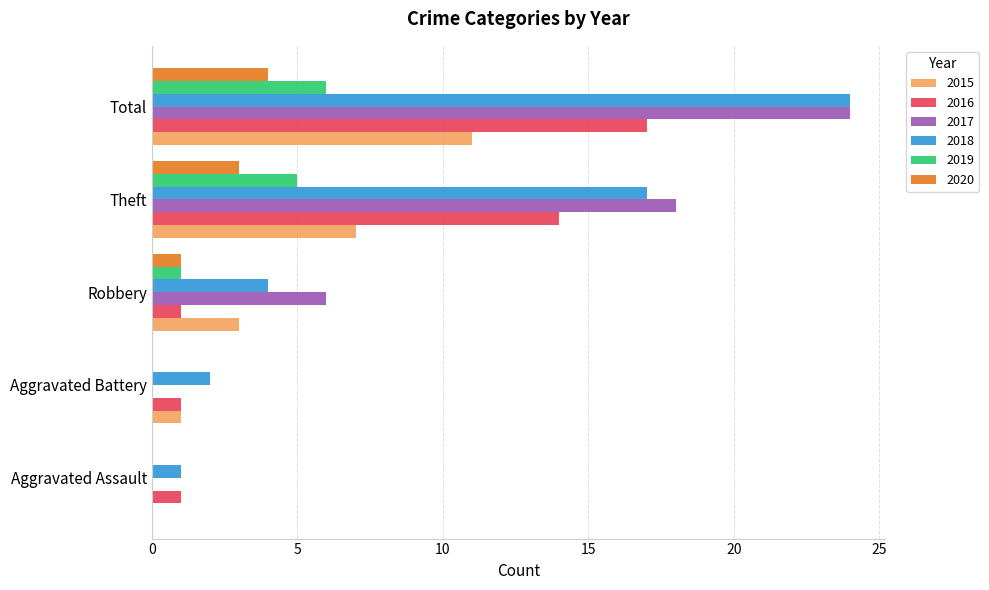

The 2015 series shows 4 at Robbery. True or false?

False